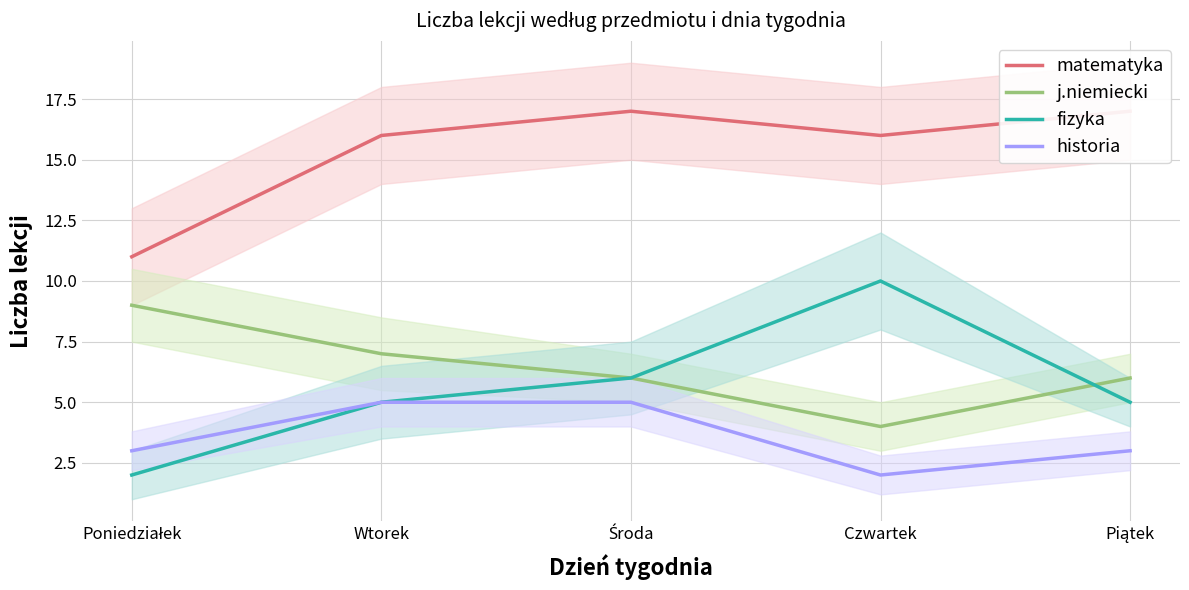

What position from the right is Środa?

3